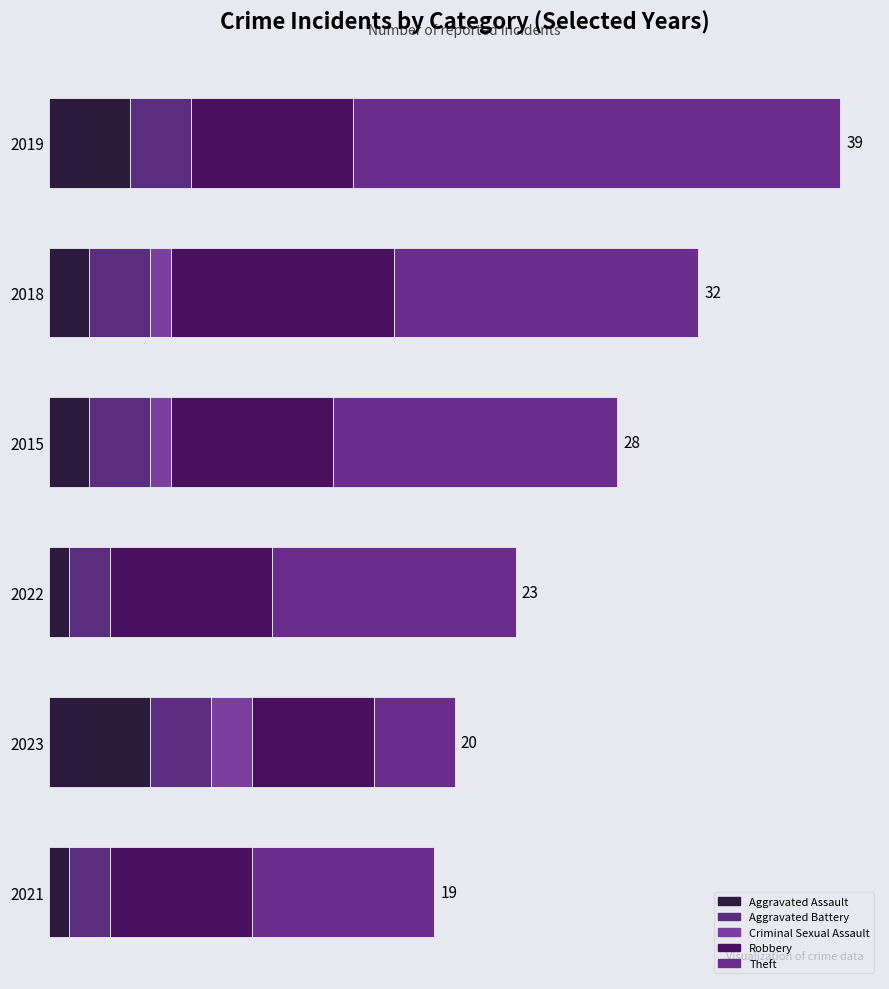

Reading right to left, list all the values displayed in this chart.

Aggravated Assault: 4	2	2	1	5	1
Aggravated Battery: 3	3	3	2	3	2
Criminal Sexual Assault: 0	1	1	0	2	0
Robbery: 8	11	8	8	6	7
Theft: 24	15	14	12	4	9